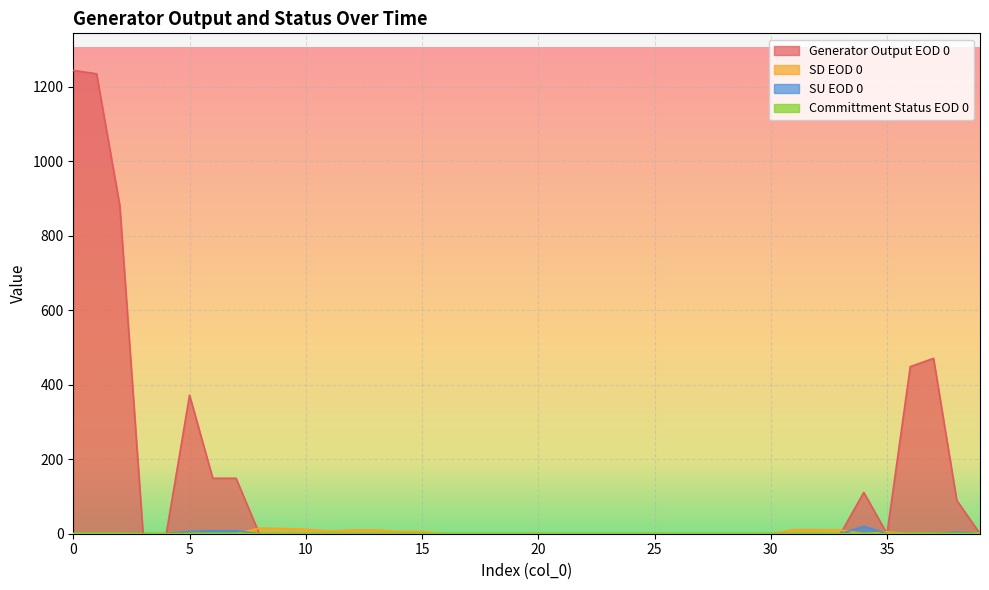

True or false: SD EOD 0 has a value of 6.9 at 20.

False